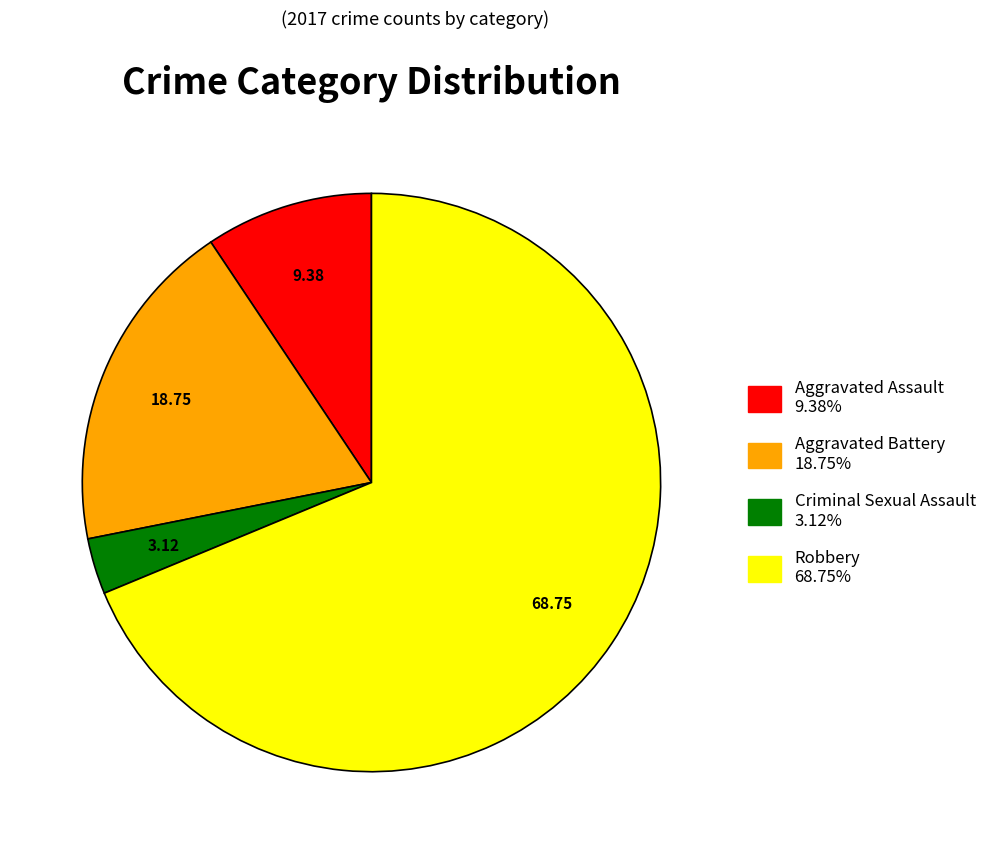

Rank the categories by value from lowest to highest.

Criminal Sexual Assault, Aggravated Assault, Aggravated Battery, Robbery